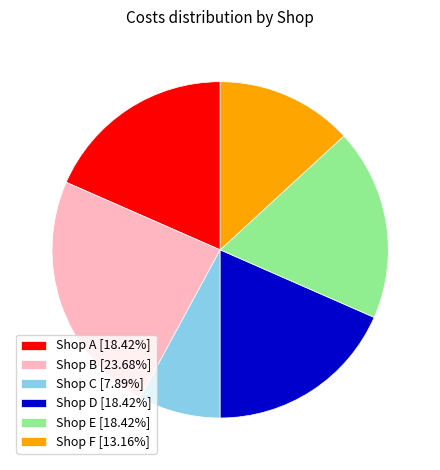

Approximately how many times larger is the value at Shop F [13.16%] compared to Shop A [18.42%]?

0.7